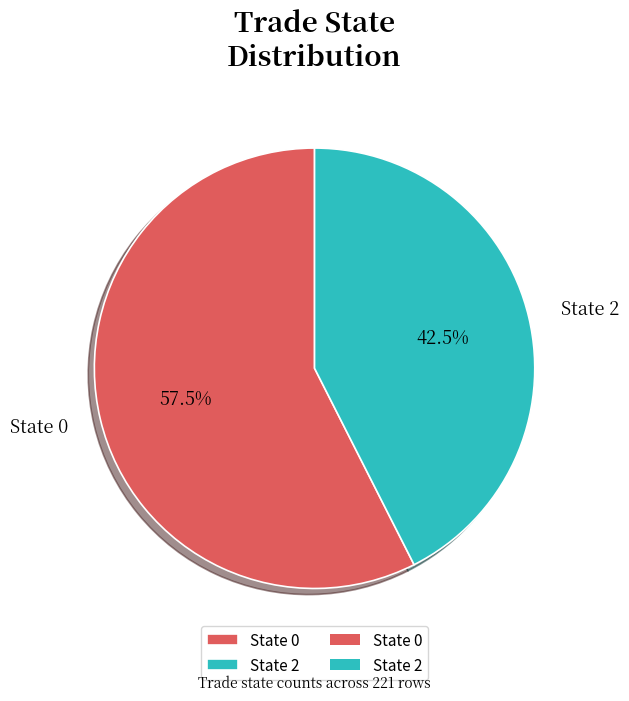

Do State 2 and State 0 together represent more than half of the pie?

Yes